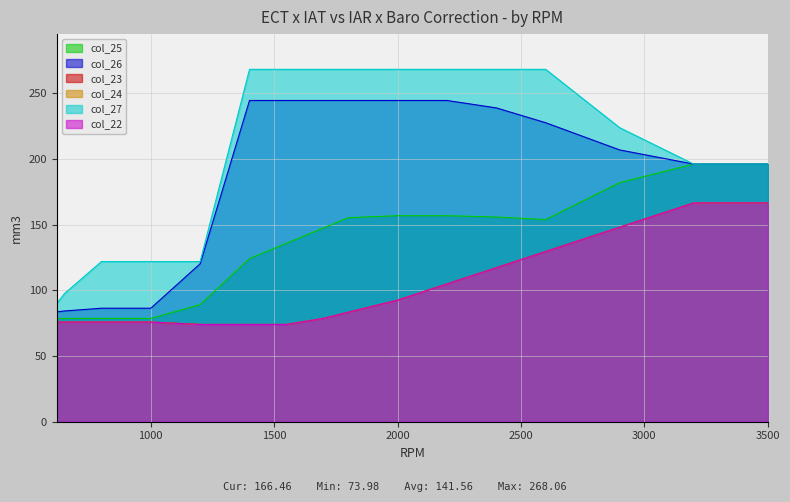

How many lines are shown in the chart?

6